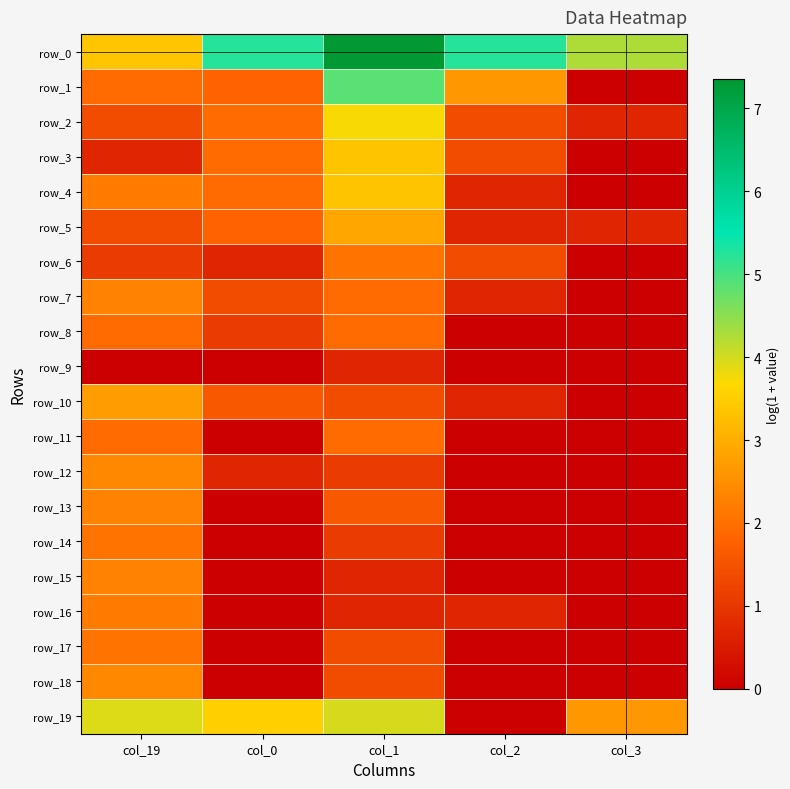

How many data points does each series have?

5